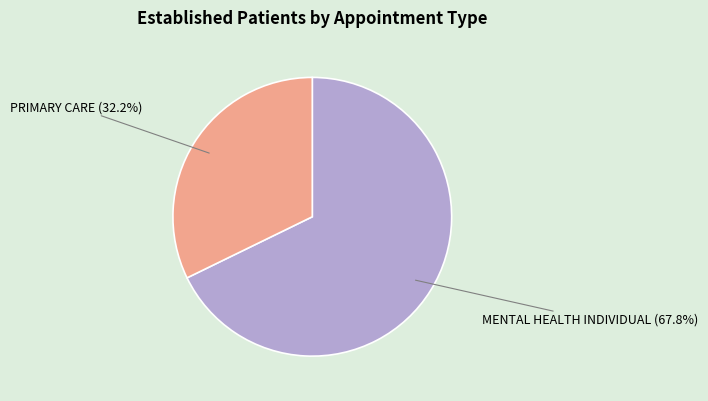

Does any single category account for the majority?

Yes